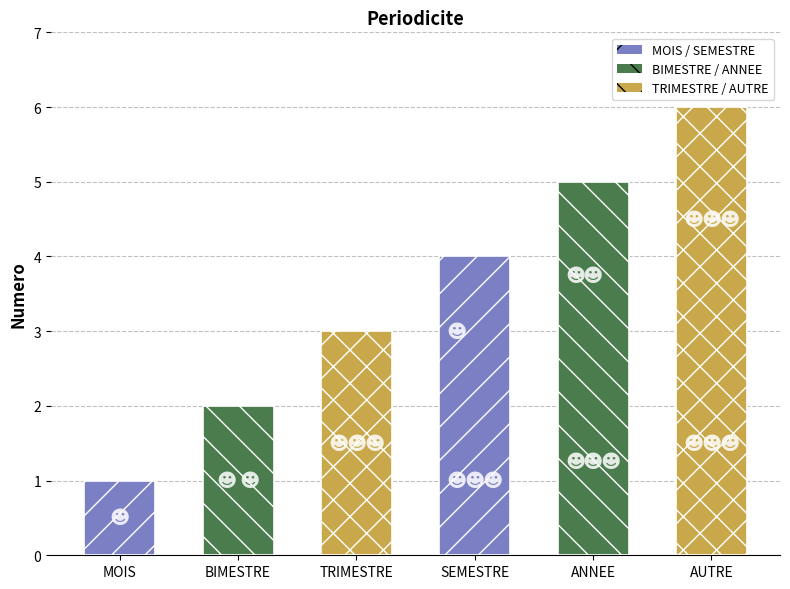

What is the label of the 2nd bar from the left?

BIMESTRE